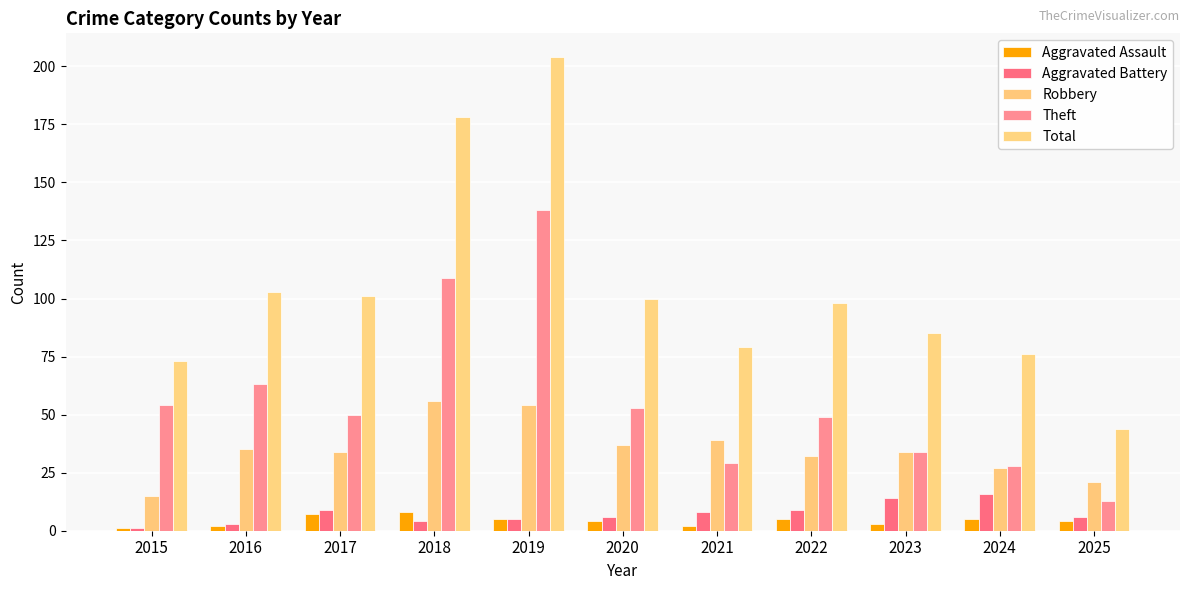

Rank the series at 2016 from lowest to highest value.

Aggravated Assault, Aggravated Battery, Robbery, Theft, Total